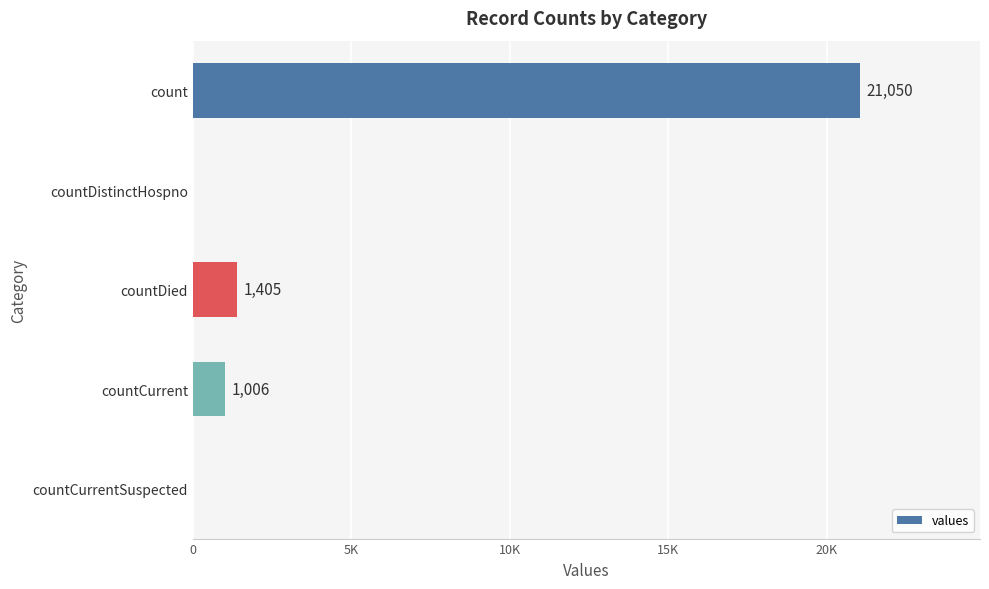

What is the average value?

4692